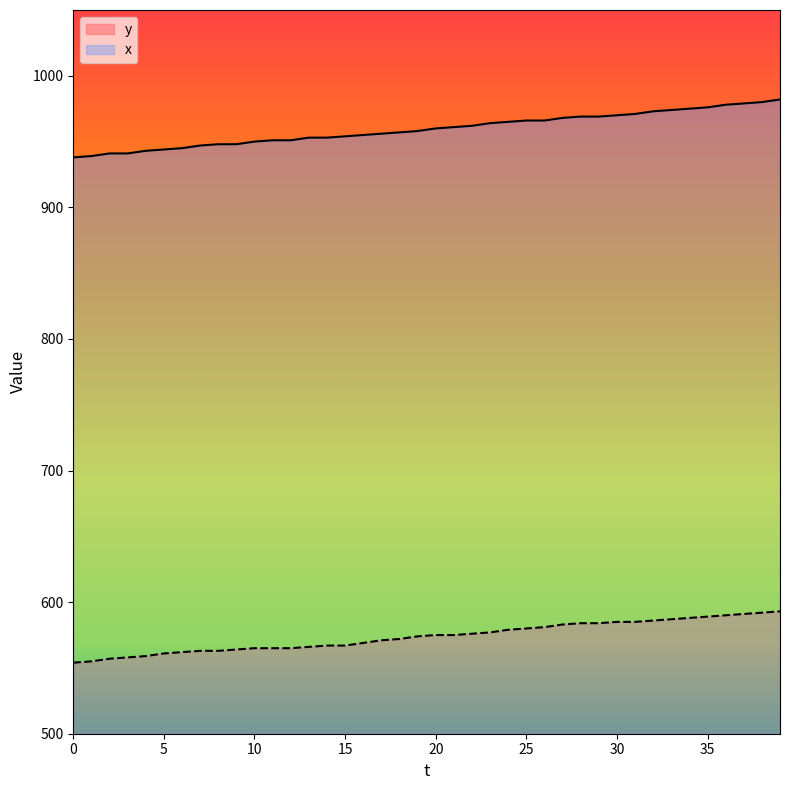

The x series shows 492 at 17. True or false?

False